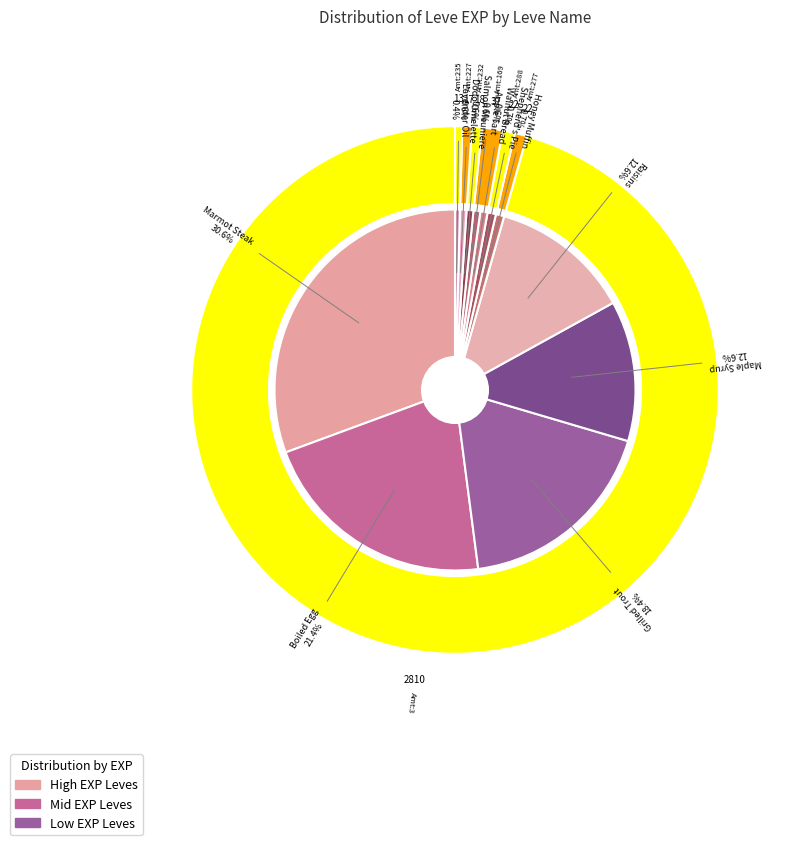

Approximately how many times larger is the value at Lavender Oil compared to Walnut Bread?

0.7